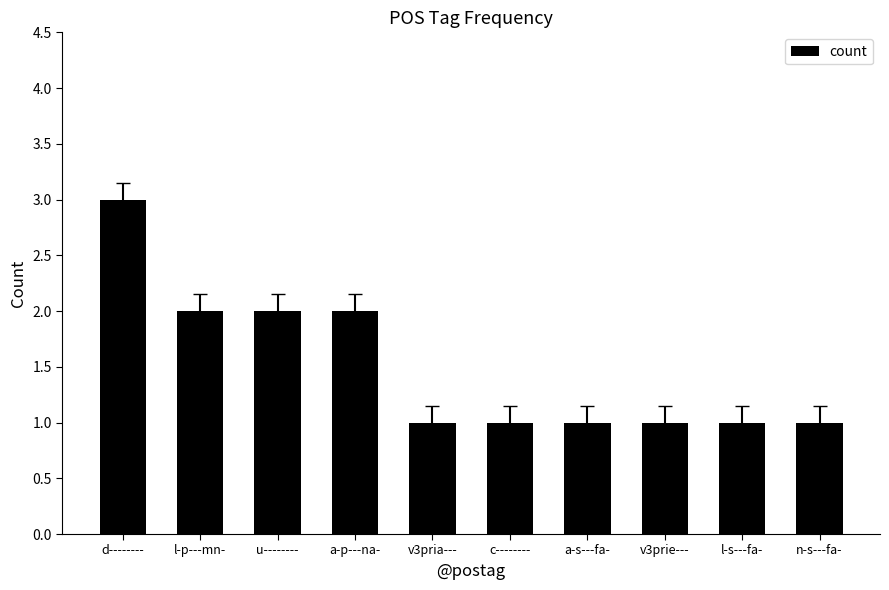

Is it true that the value at a-s---fa- is 1?

True